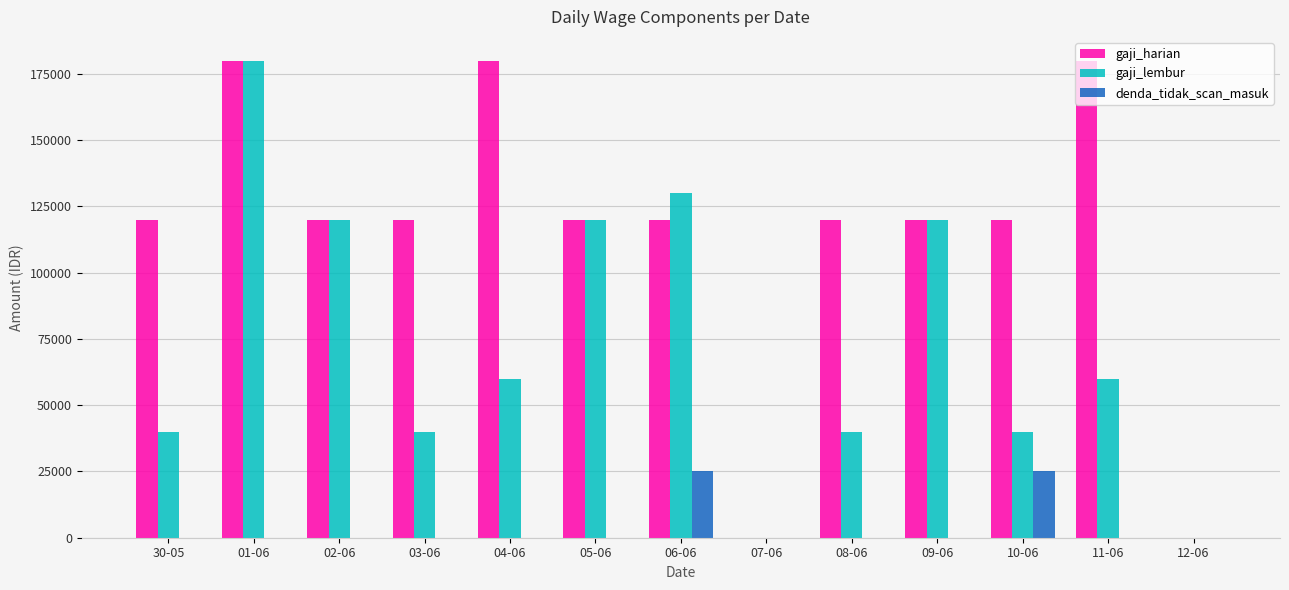

What is the maximum value for denda_tidak_scan_masuk?

25000